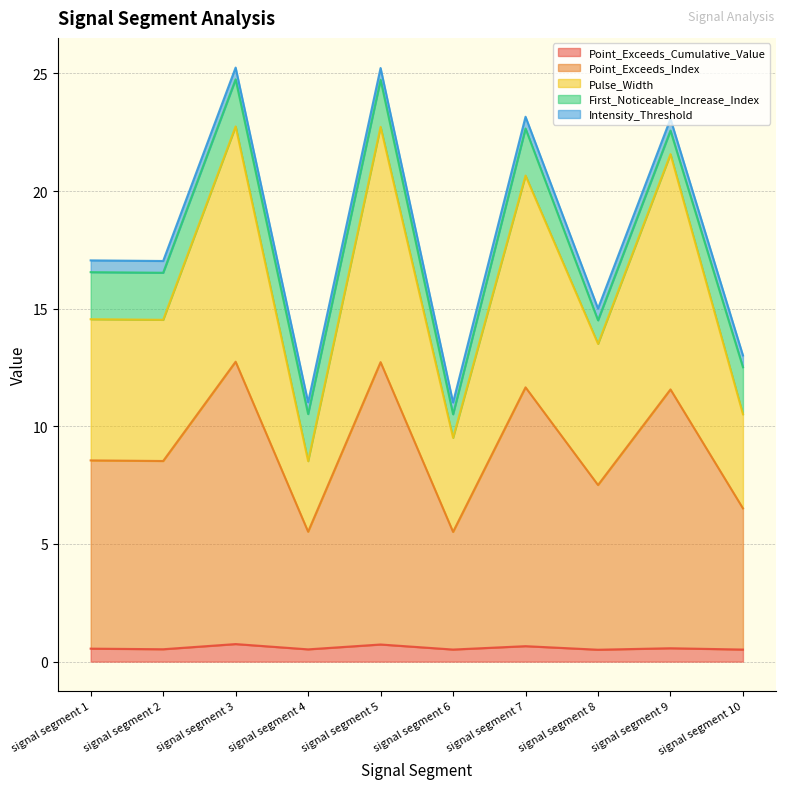

Which category has the highest value in the Point_Exceeds_Index series?

signal segment 3